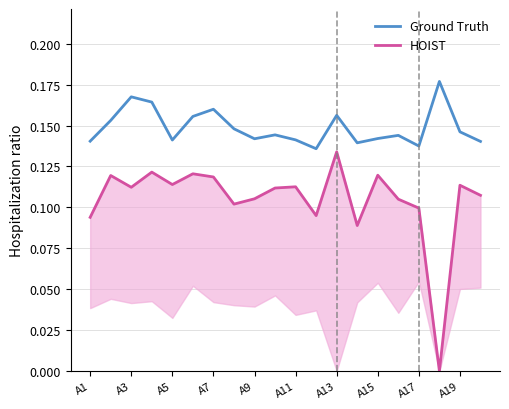

At 17, list the series in order from smallest to largest.

HOIST, Ground Truth